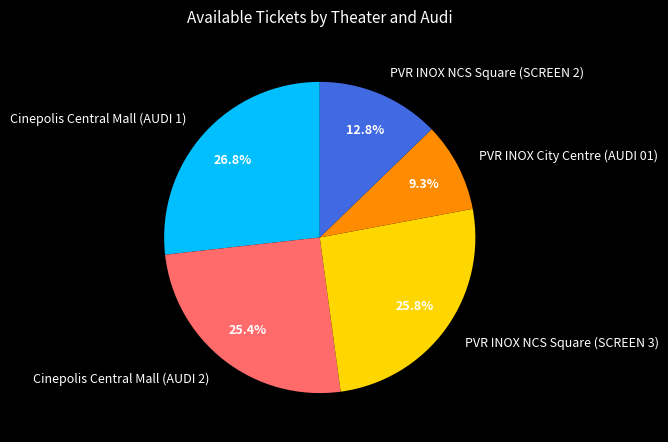

What is the ratio of the value at Cinepolis Central Mall (AUDI 1) to the value at Cinepolis Central Mall (AUDI 2)?

1.1